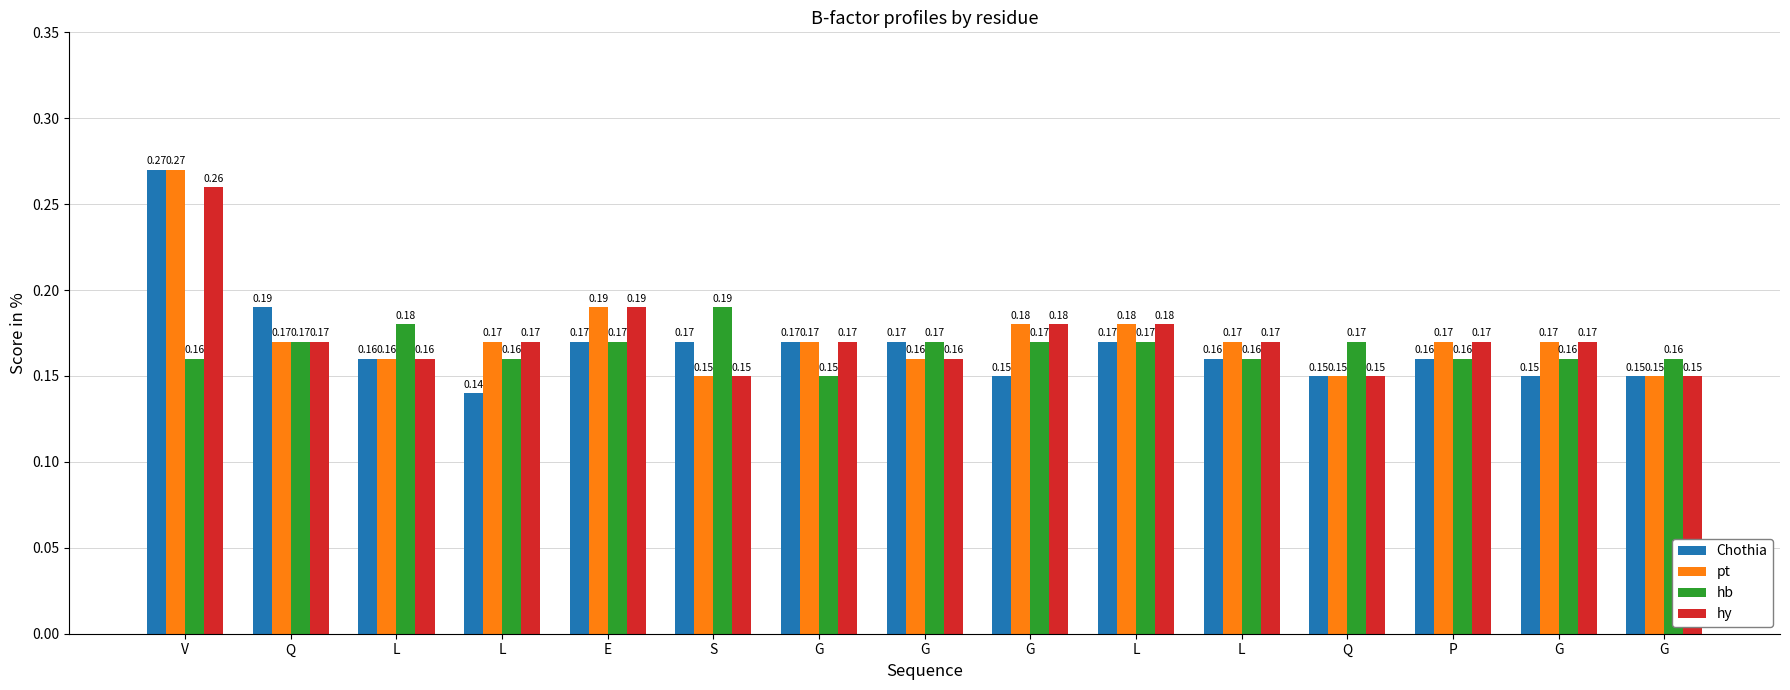

Reading left to right, transcribe all the data shown in this chart.

Chothia: 0.3	0.2	0.2	0.1	0.2	0.2	0.2	0.2	0.1	0.2	0.2	0.1	0.2	0.1	0.1
pt: 0.3	0.2	0.2	0.2	0.2	0.1	0.2	0.2	0.2	0.2	0.2	0.1	0.2	0.2	0.1
hb: 0.2	0.2	0.2	0.2	0.2	0.2	0.1	0.2	0.2	0.2	0.2	0.2	0.2	0.2	0.2
hy: 0.3	0.2	0.2	0.2	0.2	0.1	0.2	0.2	0.2	0.2	0.2	0.1	0.2	0.2	0.1